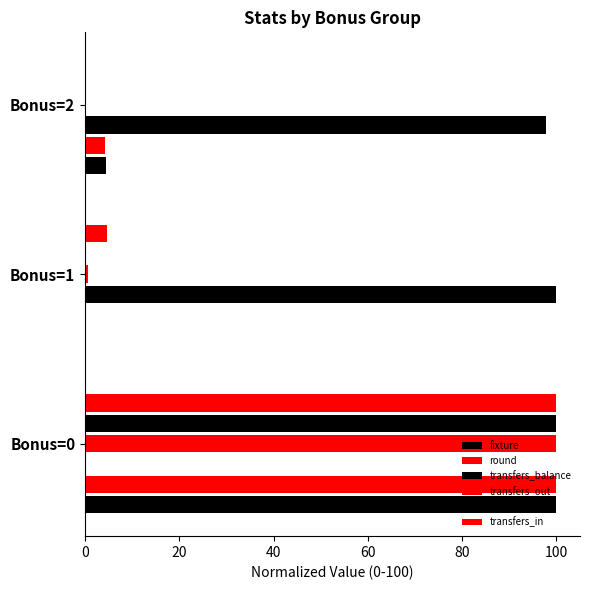

How many positive values does the transfers_balance series have?

2